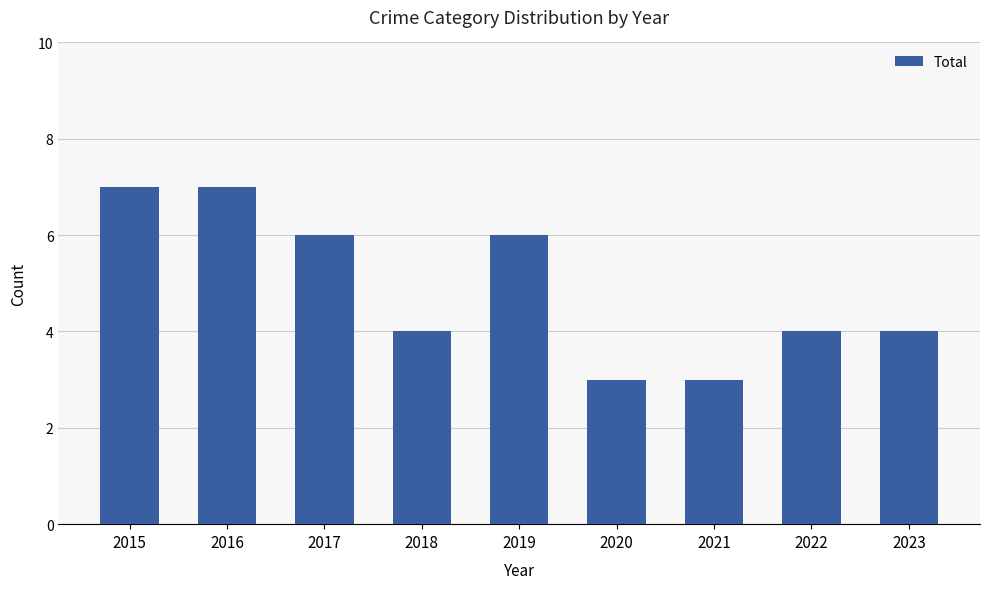

What is the value of the 2nd bar from the left?

7